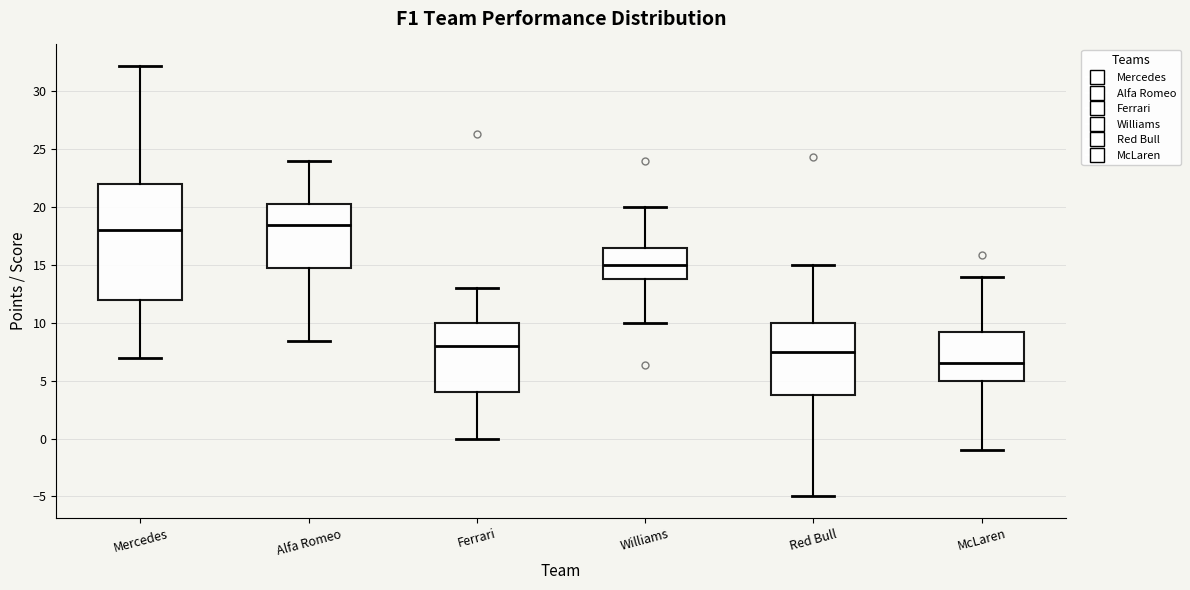

Which box has the highest median line?

Alfa Romeo